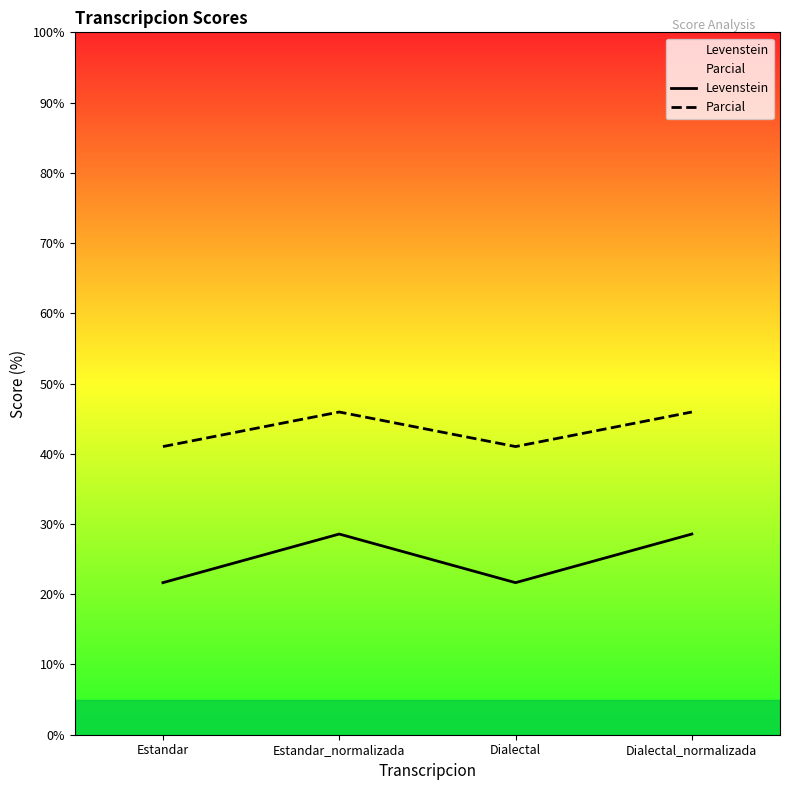

How many lines are shown in the chart?

2